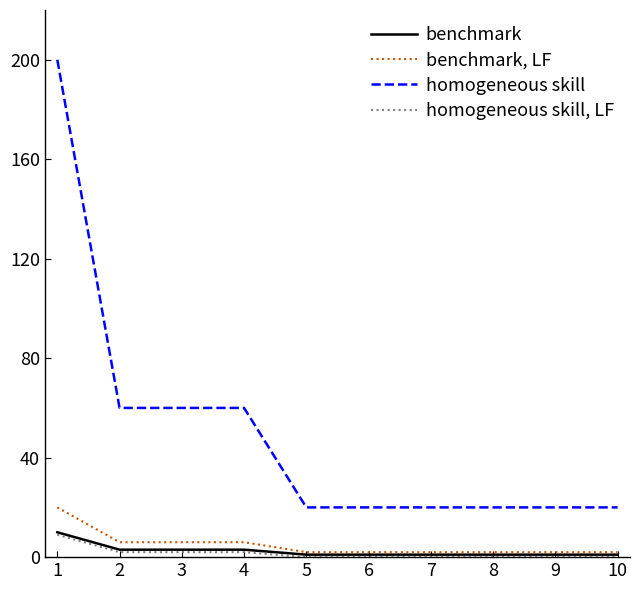

List the series in order of their peak value, highest first.

homogeneous skill, benchmark, LF, benchmark, homogeneous skill, LF